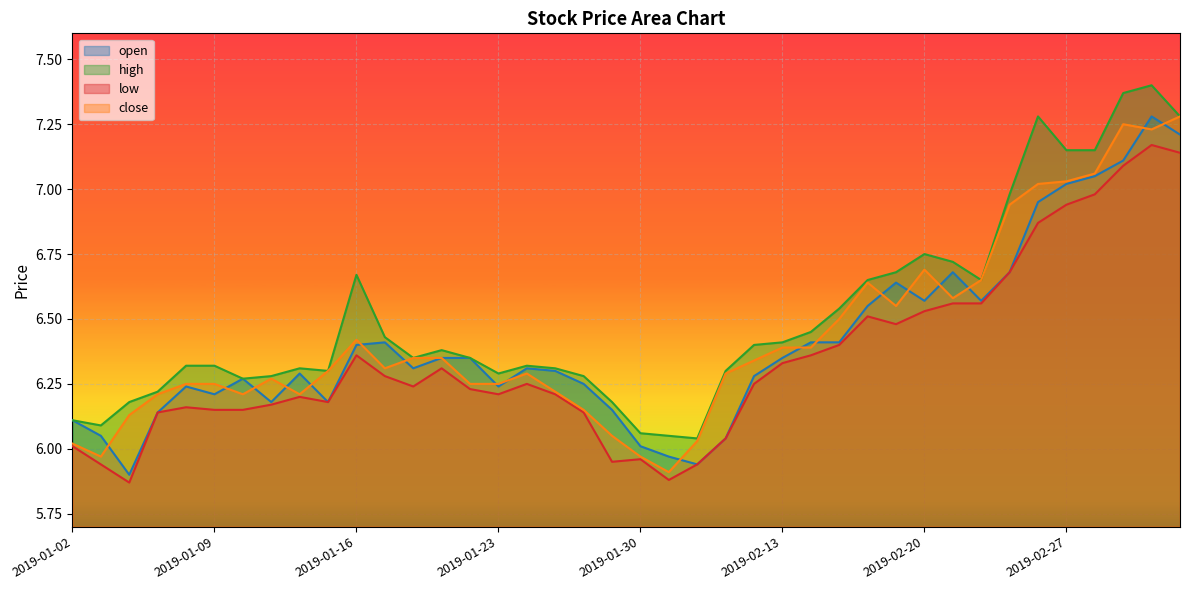

What is the average value of the high series?

6.5